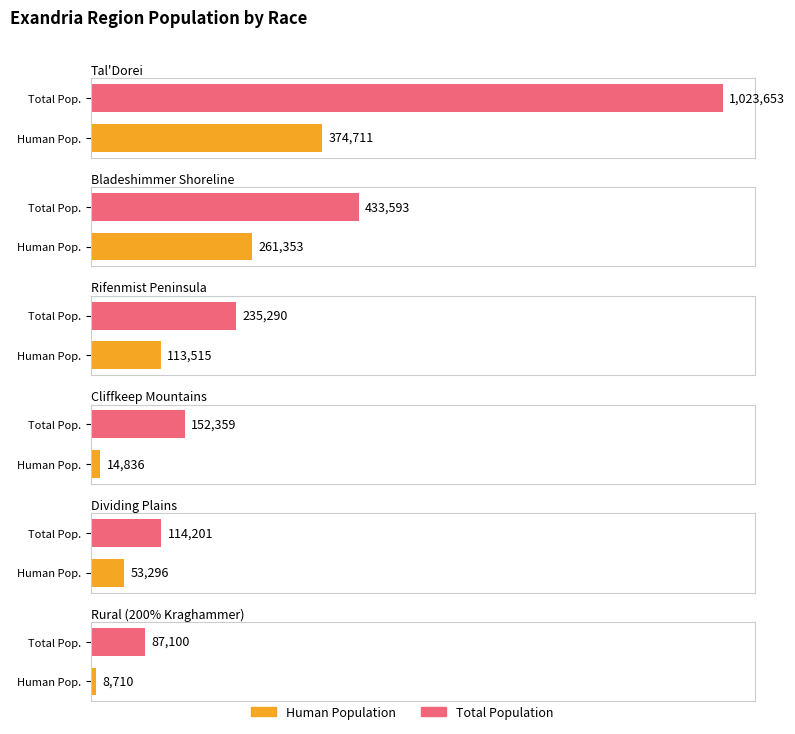

The Halfling series shows 43355.2 at Bladeshimmer Shoreline. True or false?

False